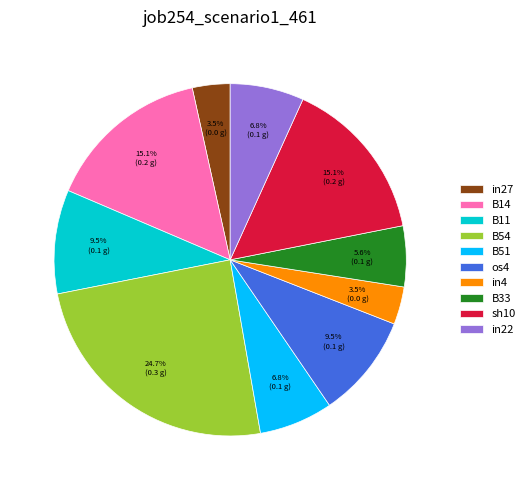

Which slice is the largest?

B54